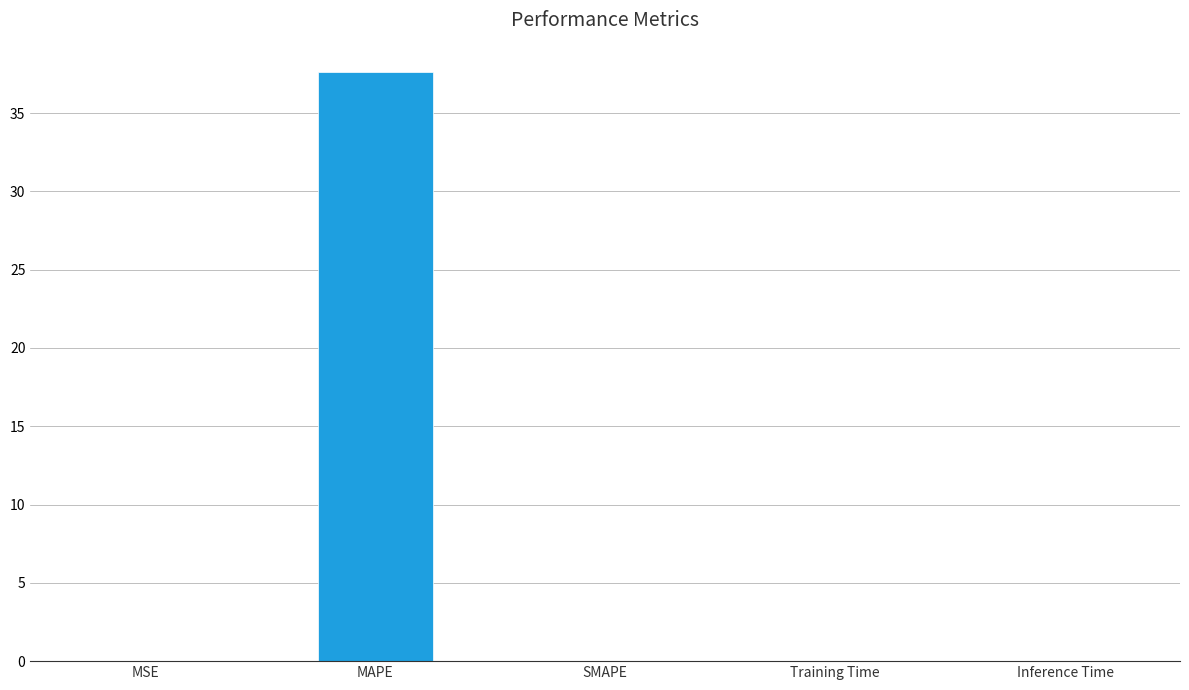

What is the average value?

7.5